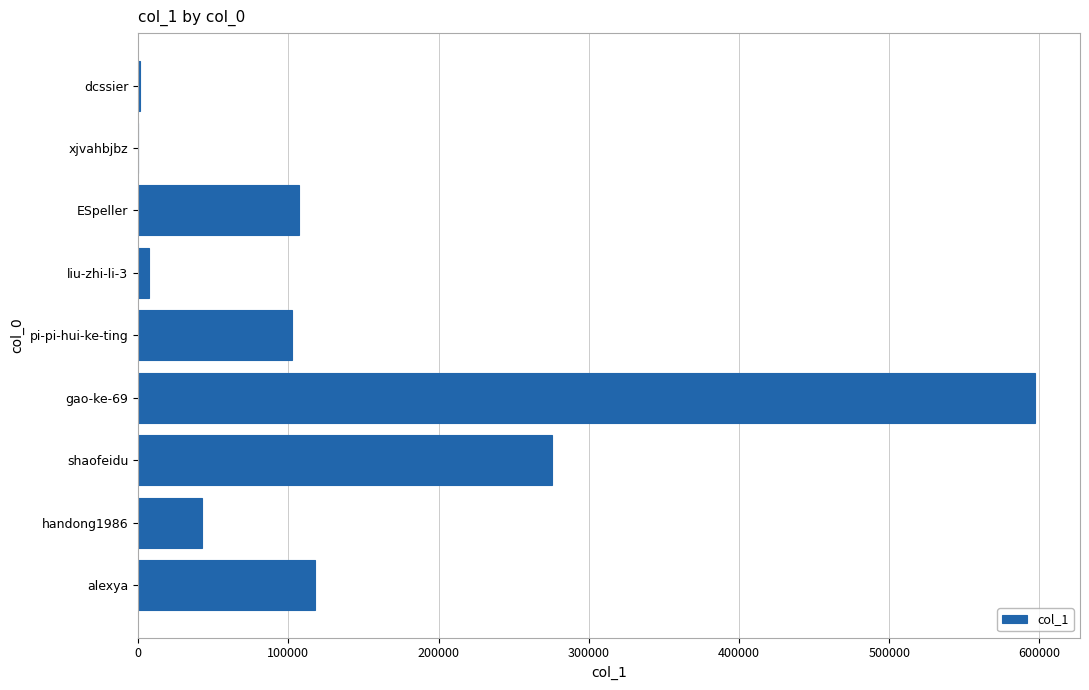

What is the sum of all values?

1251394